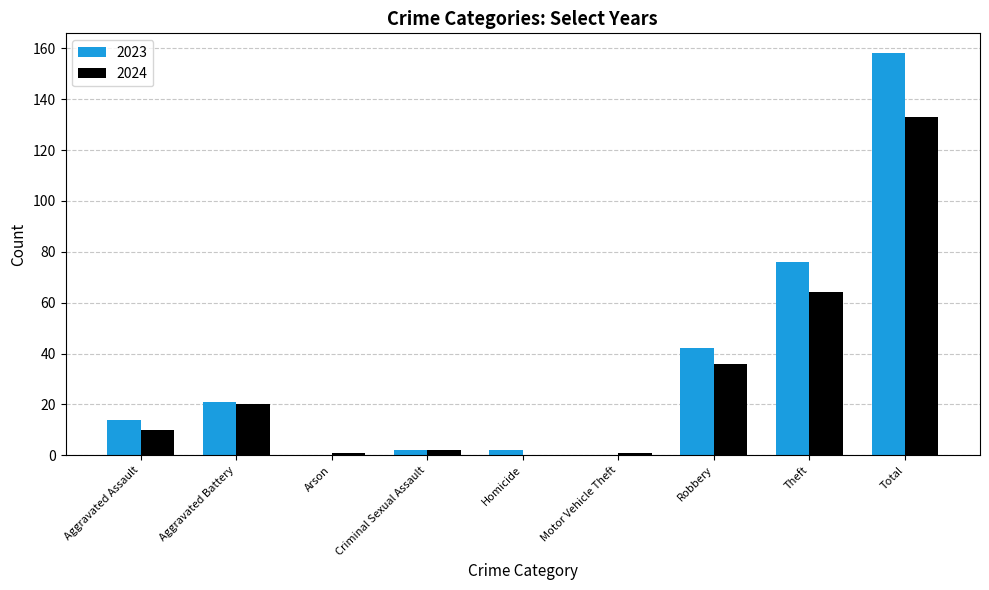

How many data points does each series have?

9